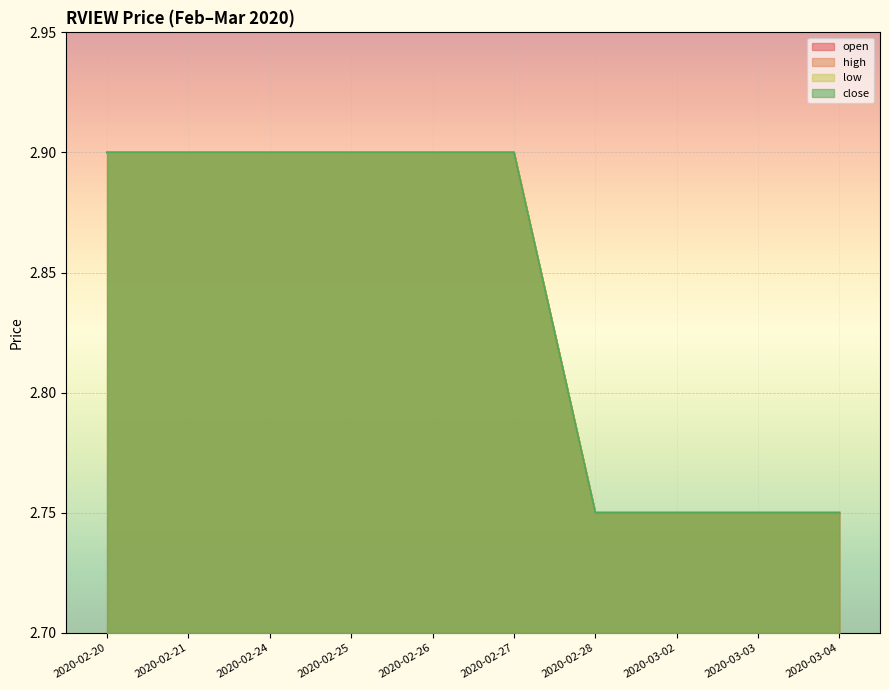

Between 2020-03-03 and 2020-02-21, which is larger?

2020-02-21